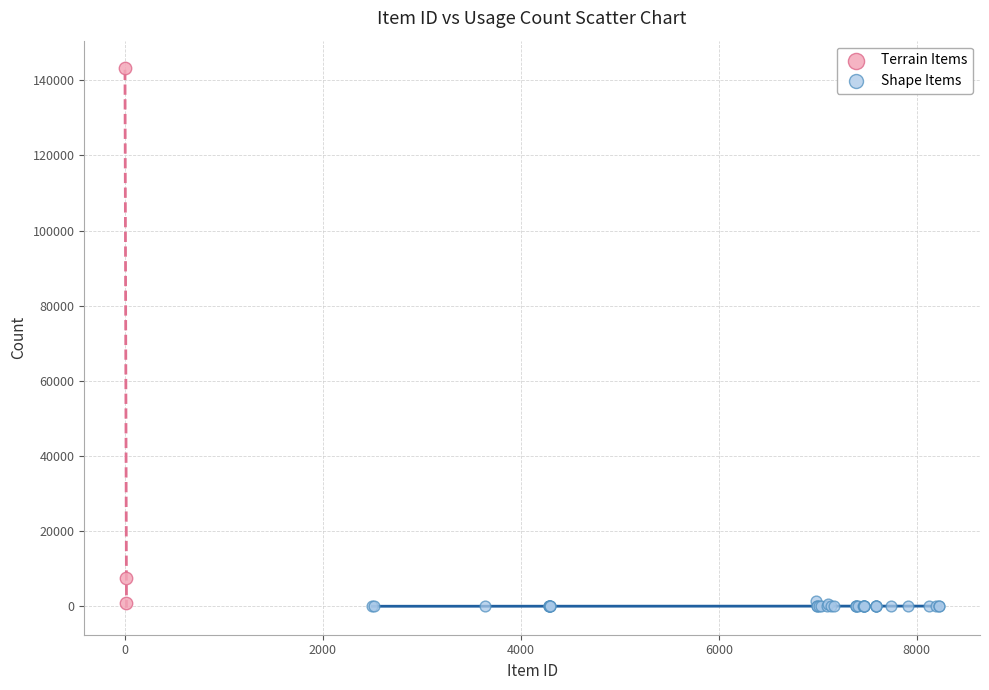

Which series contains the highest Y value?

Terrain Items